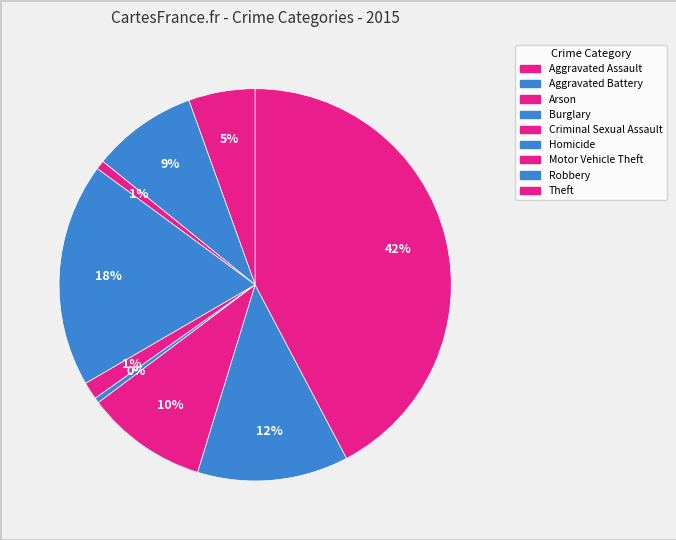

Approximately how many times larger is the value at Criminal Sexual Assault compared to Robbery?

0.1